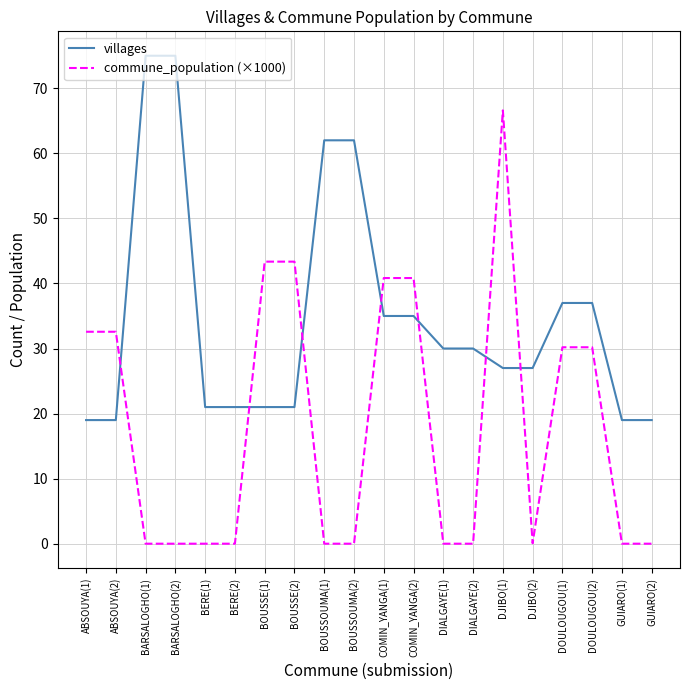

Is it true that commune_population (×1000) equals 0.1 at DJIBO(2)?

True